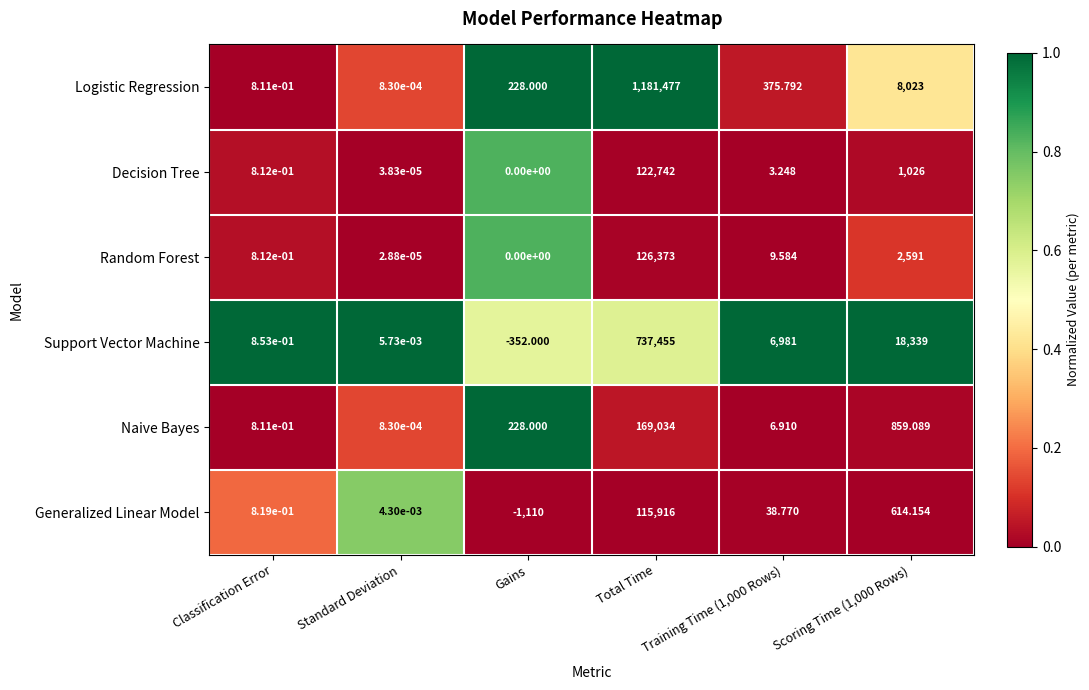

Which label corresponds to the largest value in the chart?

Total Time